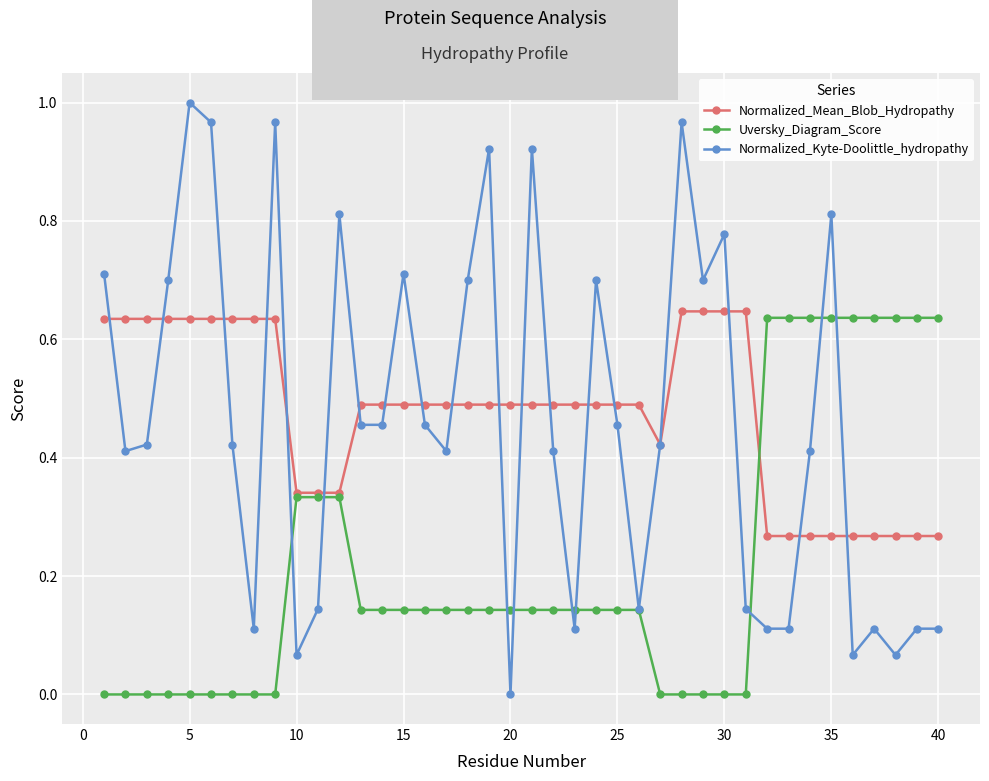

Which series has the widest spread of values?

Normalized_Kyte-Doolittle_hydropathy